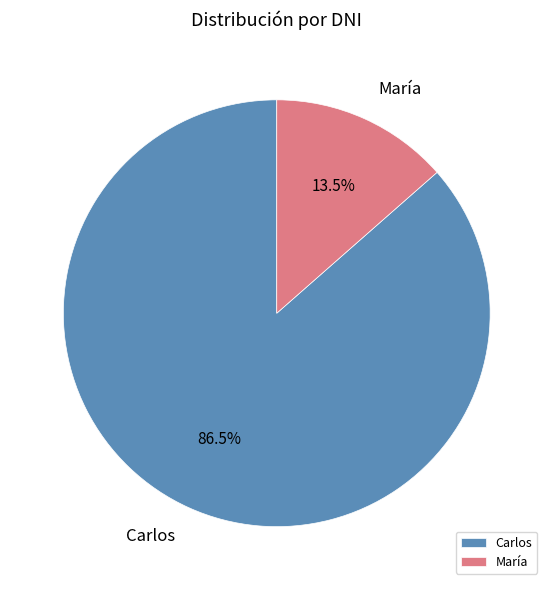

Rank the categories by value from highest to lowest.

Carlos, María